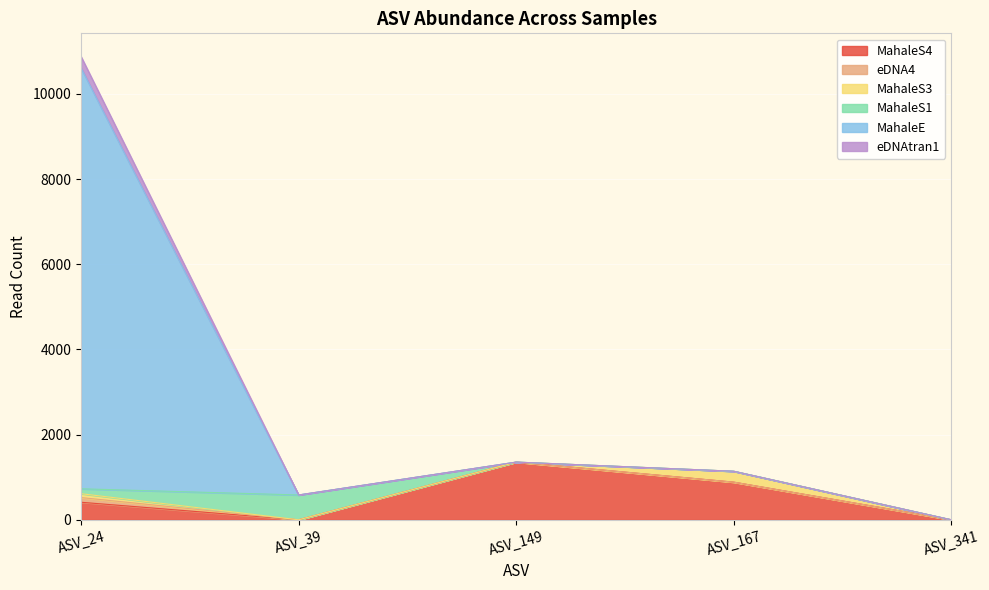

At which category is the sum across all series the highest?

ASV_24